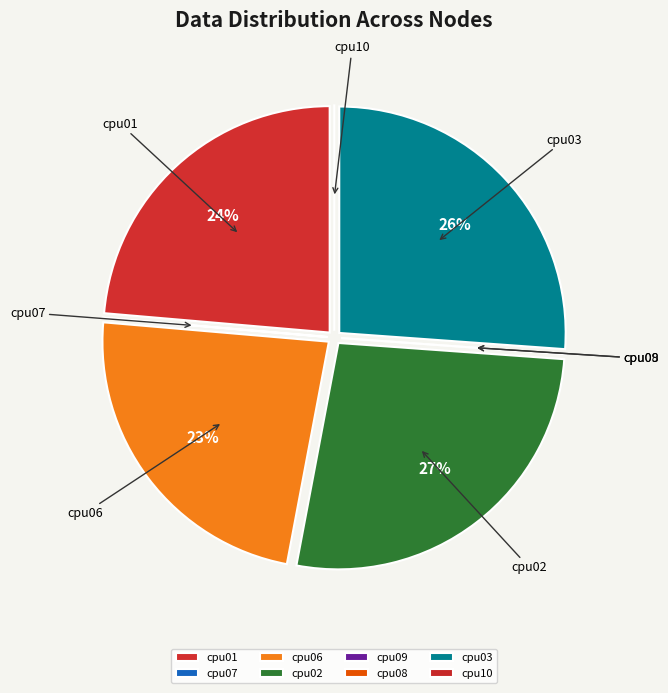

Is it true that cpu02 is 27% of the pie?

True